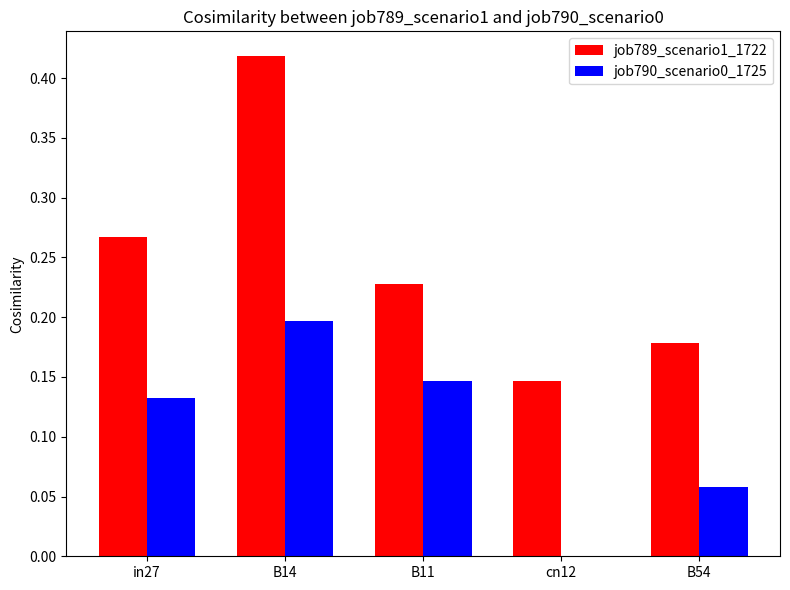

True or false: job790_scenario0_1725 has a value of 0.1 at B14.

False